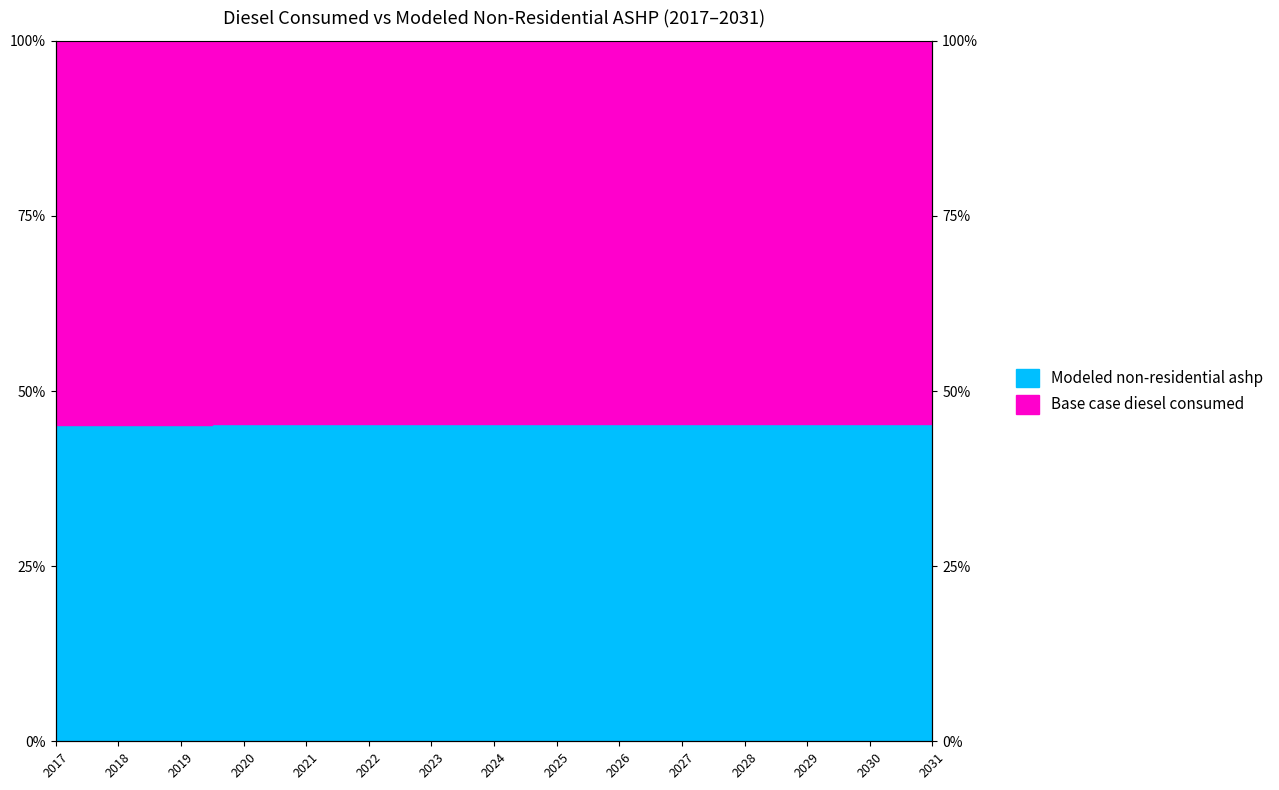

Rank the categories by value from lowest to highest.

2017, 2018, 2019, 2020, 2021, 2022, 2023, 2026, 2024, 2027, 2028, 2031, 2025, 2029, 2030